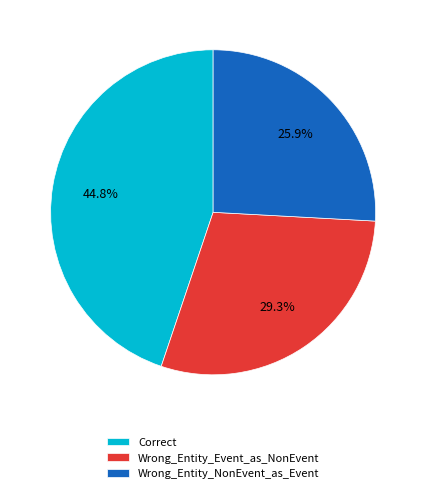

Count the number of slices in the pie.

3